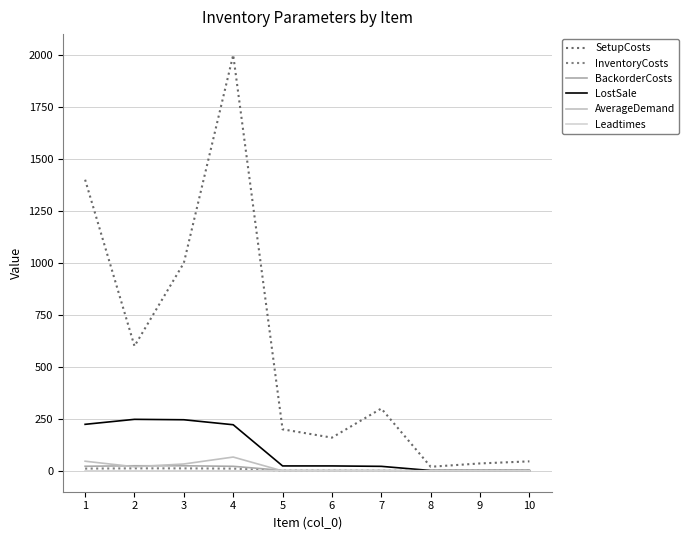

Where is LostSale nearest to the value 125?

4